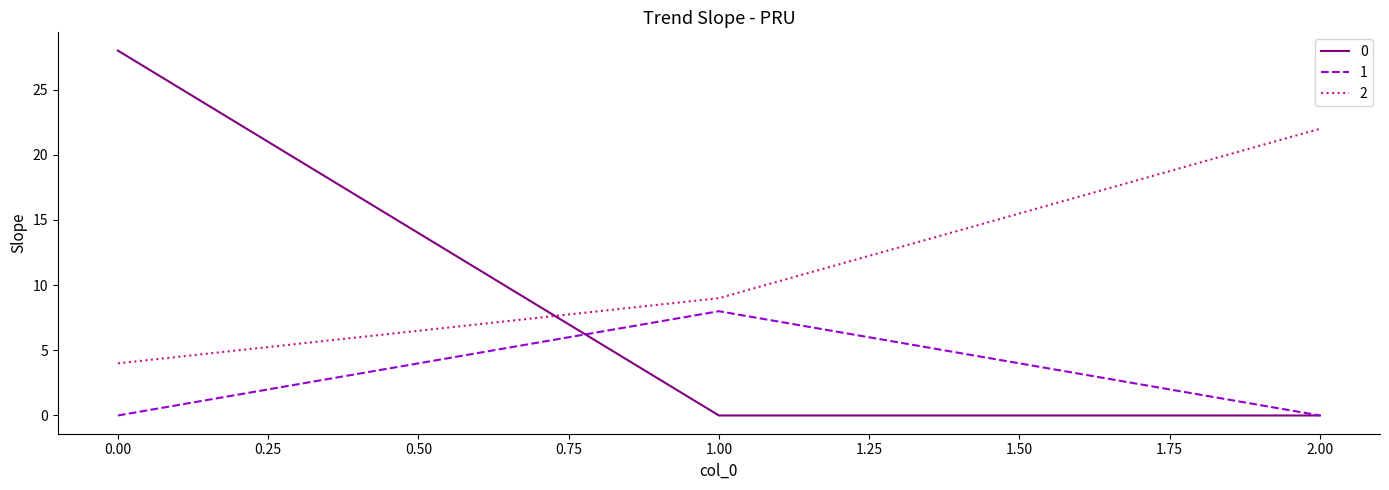

At how many categories does at least one series exceed 16?

2